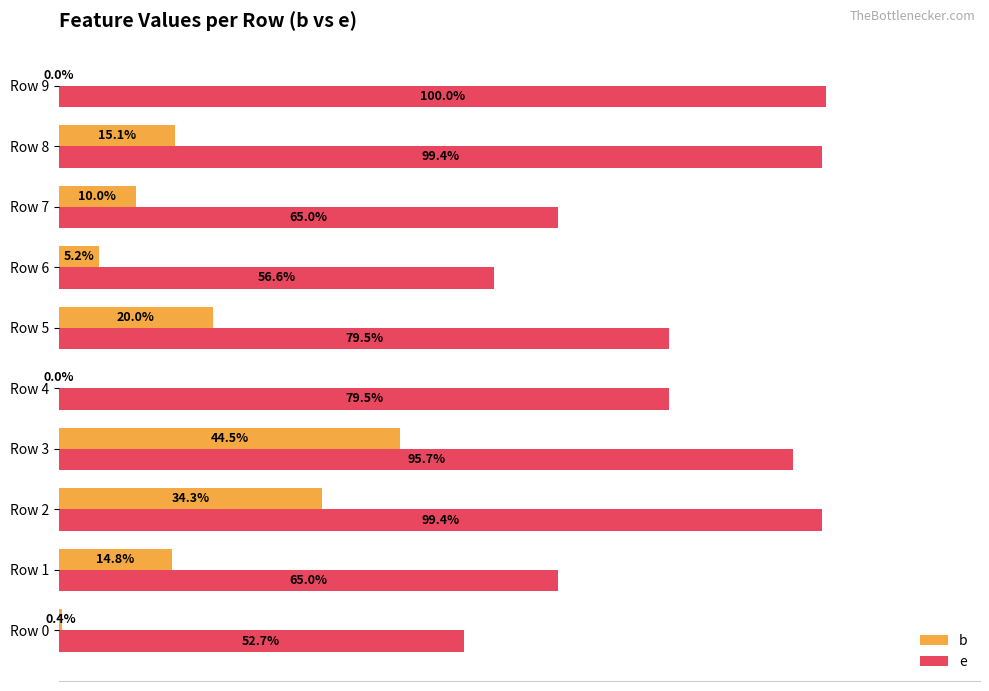

Which series changed the most between Row 0 and Row 6?

b